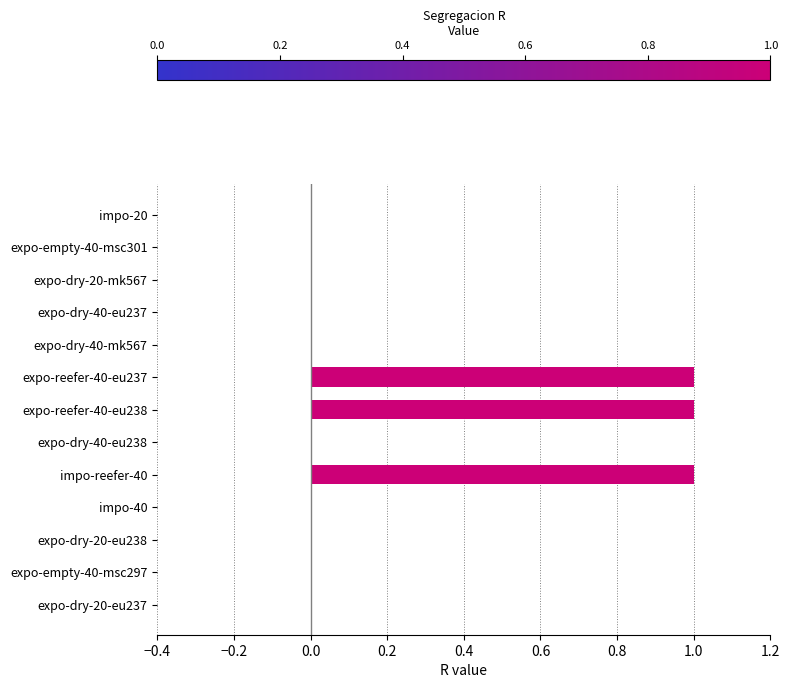

True or false: the data shows 0 at expo-dry-20-eu237.

True